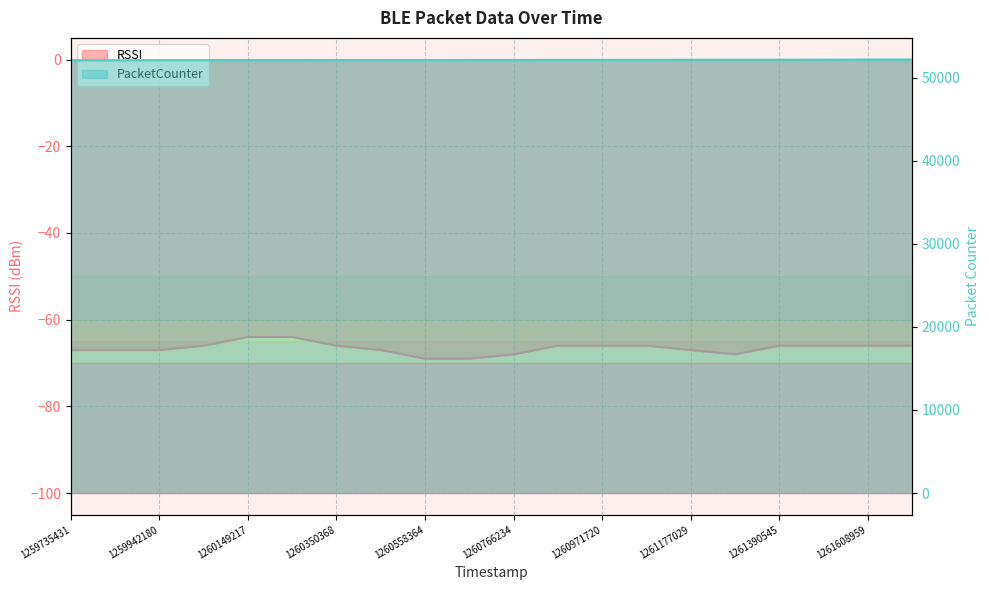

Does the chart have visible grid lines?

Yes